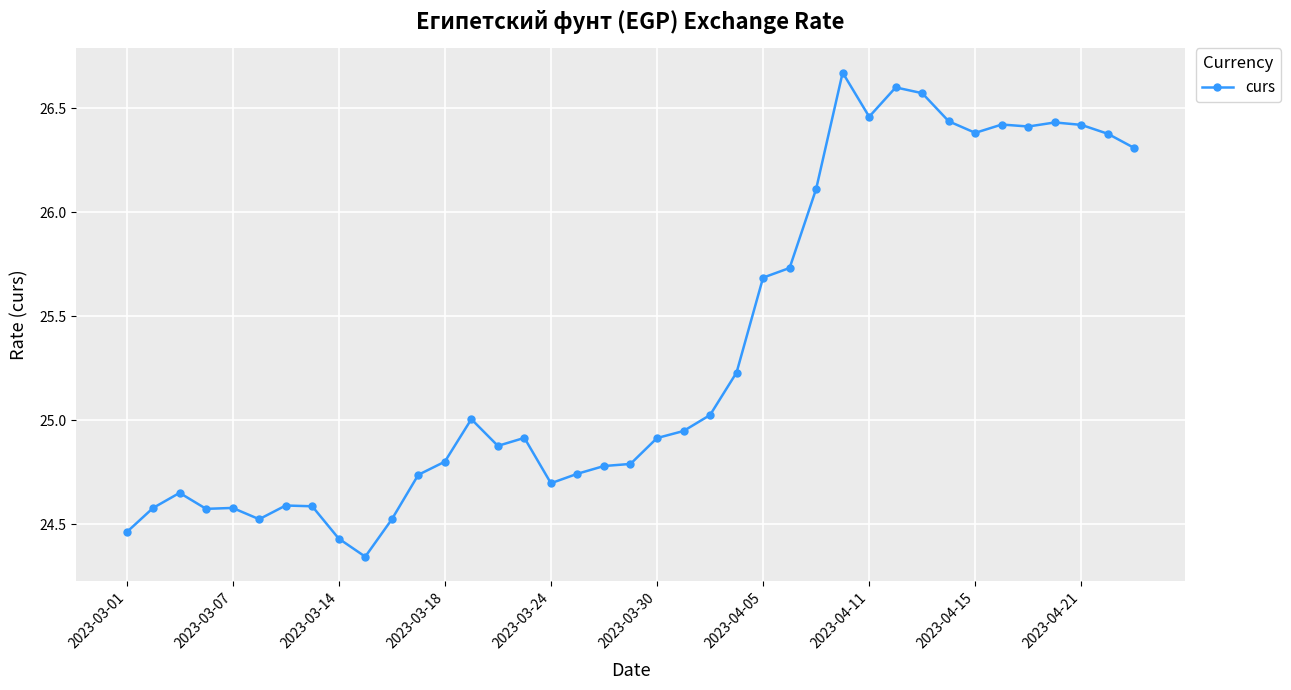

What is the sum of all values?

988.3